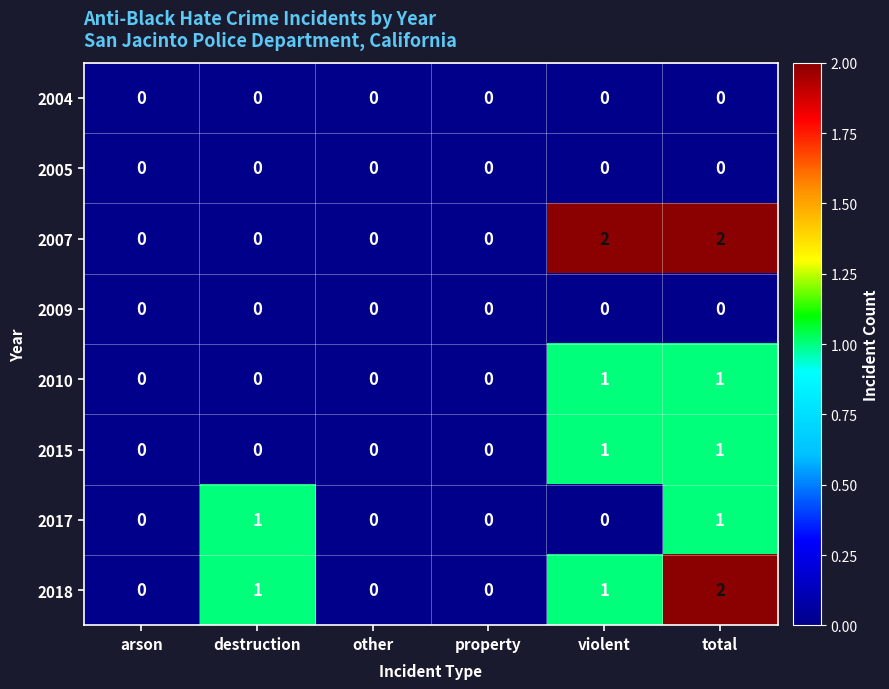

At which category is the sum across all series the highest?

total